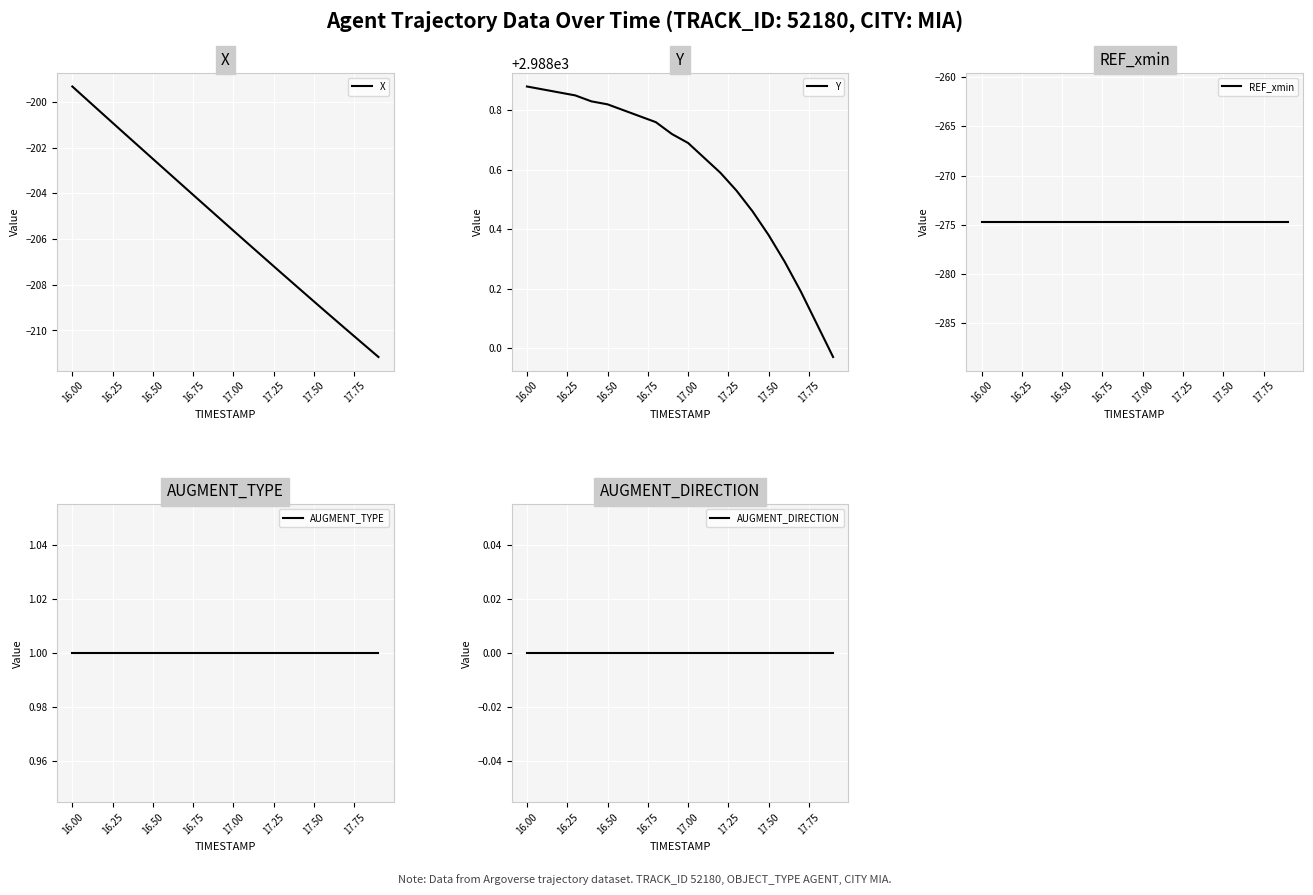

Is this an area chart (filled region under the line)?

No